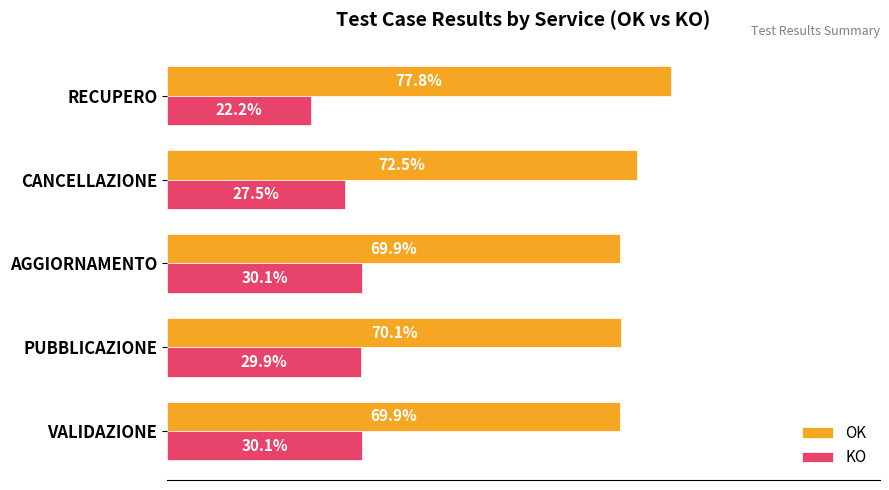

At which label is OK closest to 73?

CANCELLAZIONE